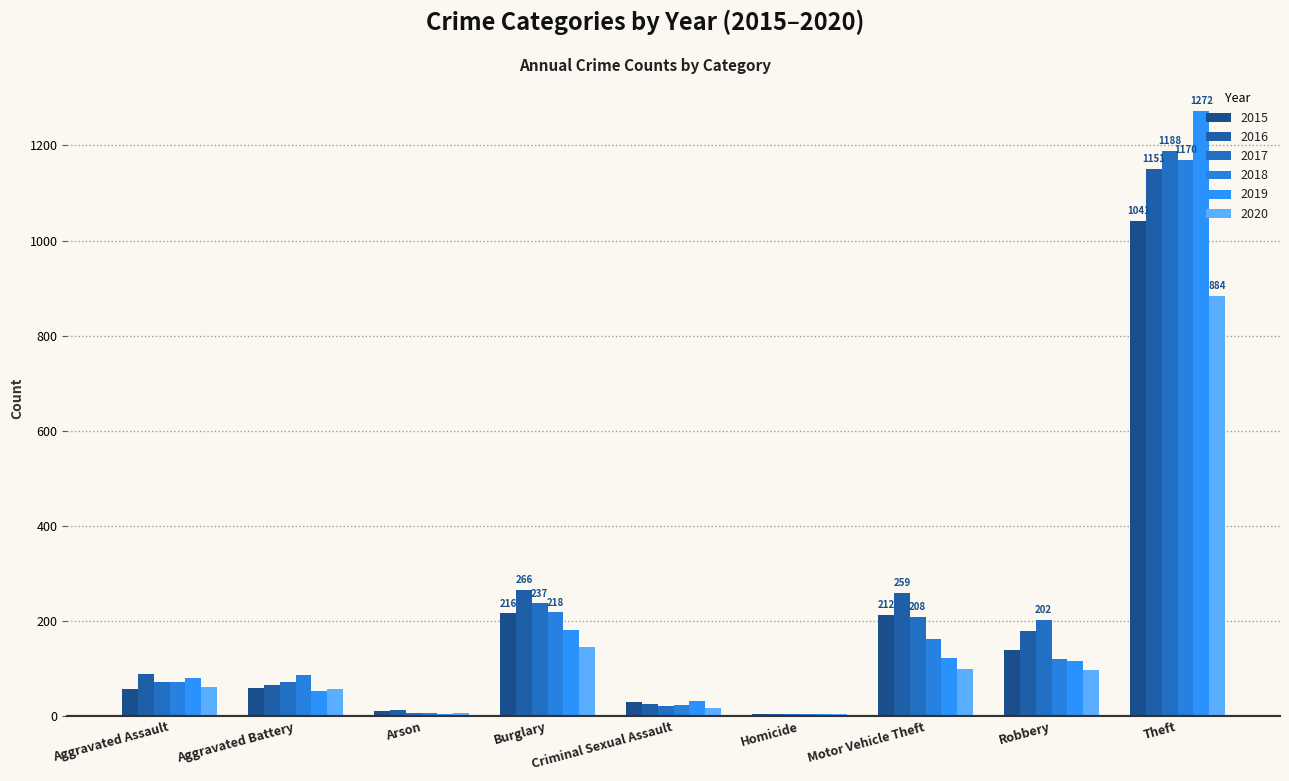

Where is 2015 nearest to the value 523?

Burglary